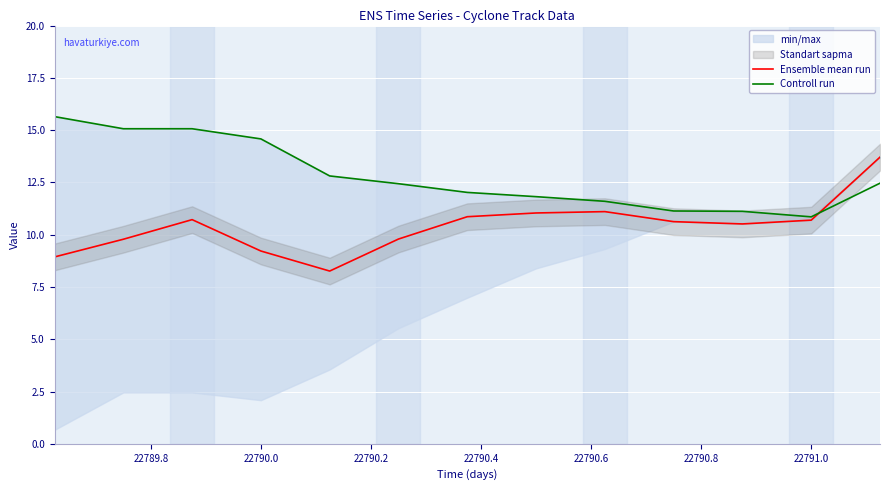

What is the lowest value of the Controll run series?

10.9